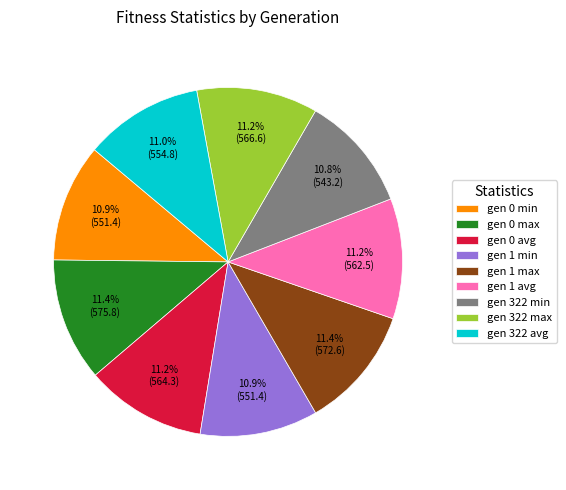

Does any single category account for the majority?

No